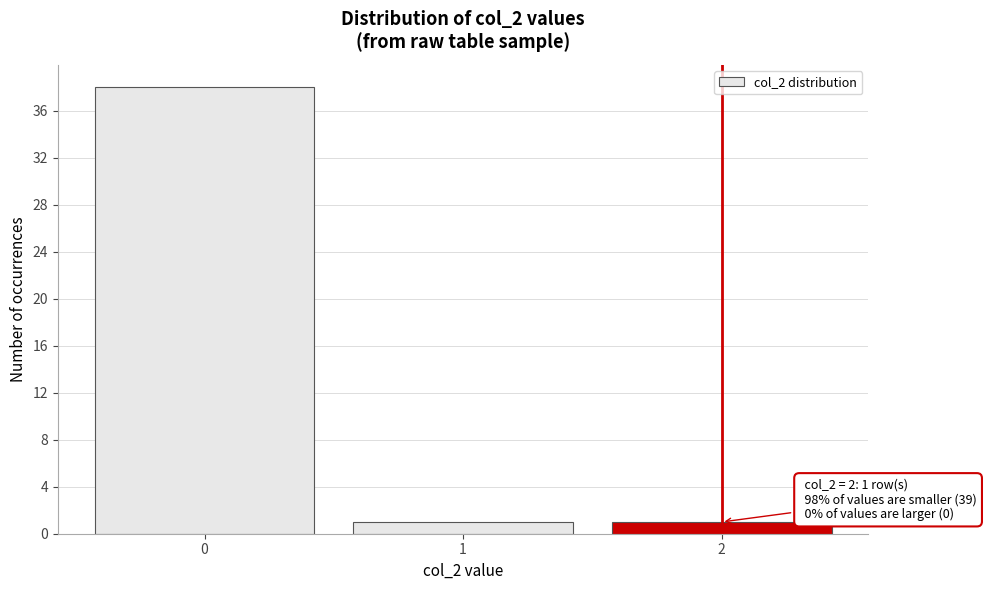

Over which range of the x-axis is the bar tallest?

-0.5 to 0.5